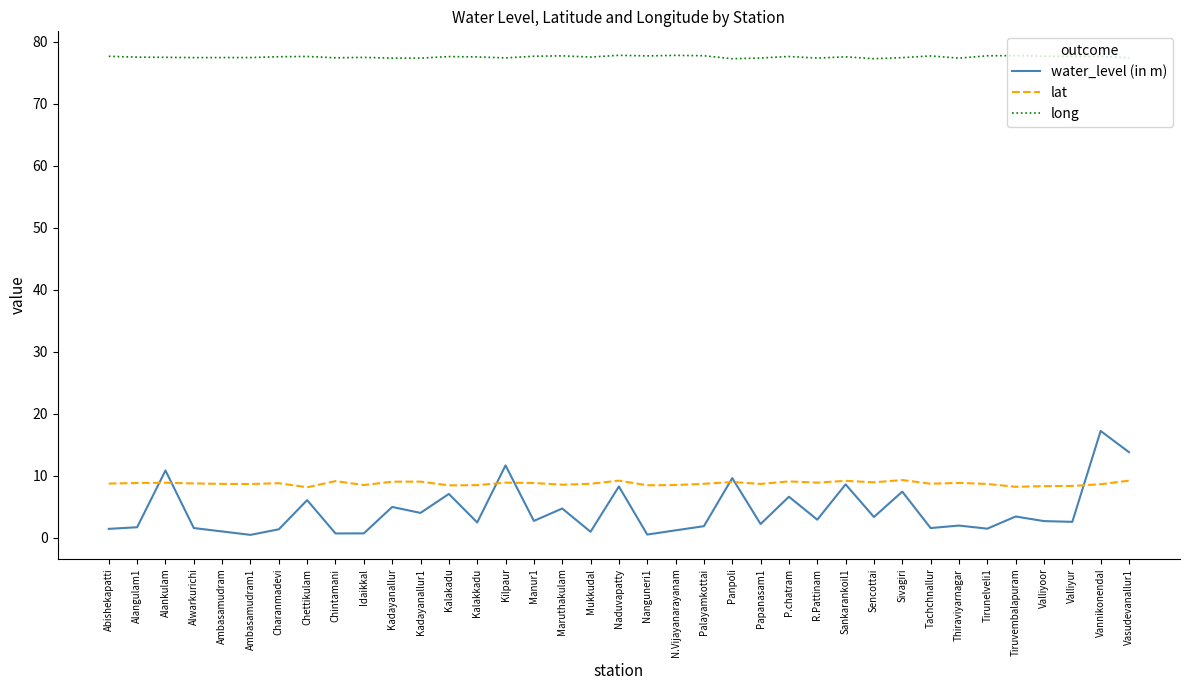

What is the minimum value shown in the chart?

0.5